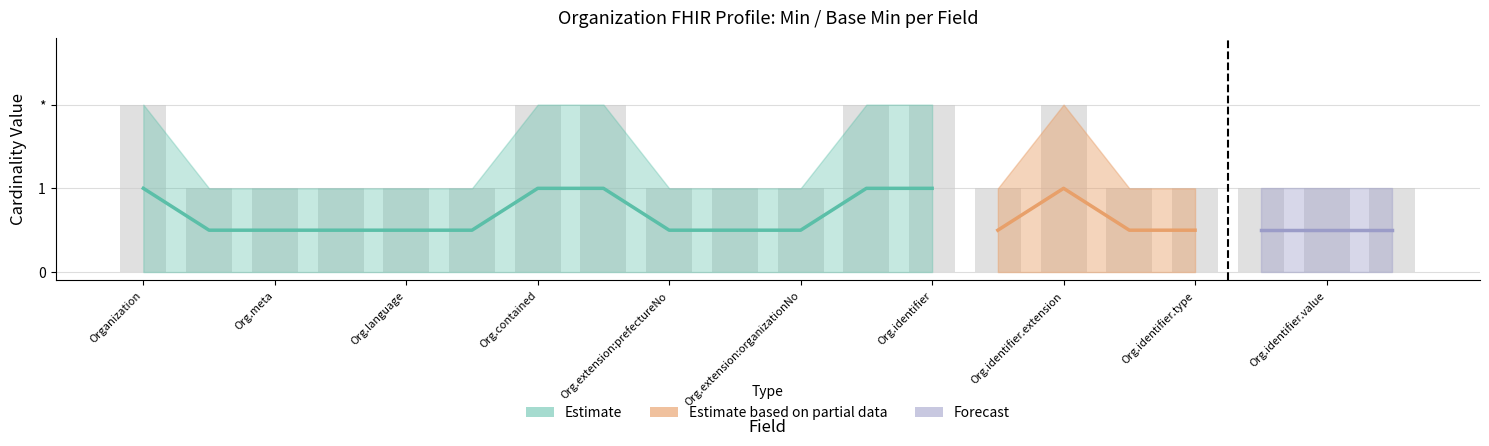

At how many categories does at least one series exceed 0?

20